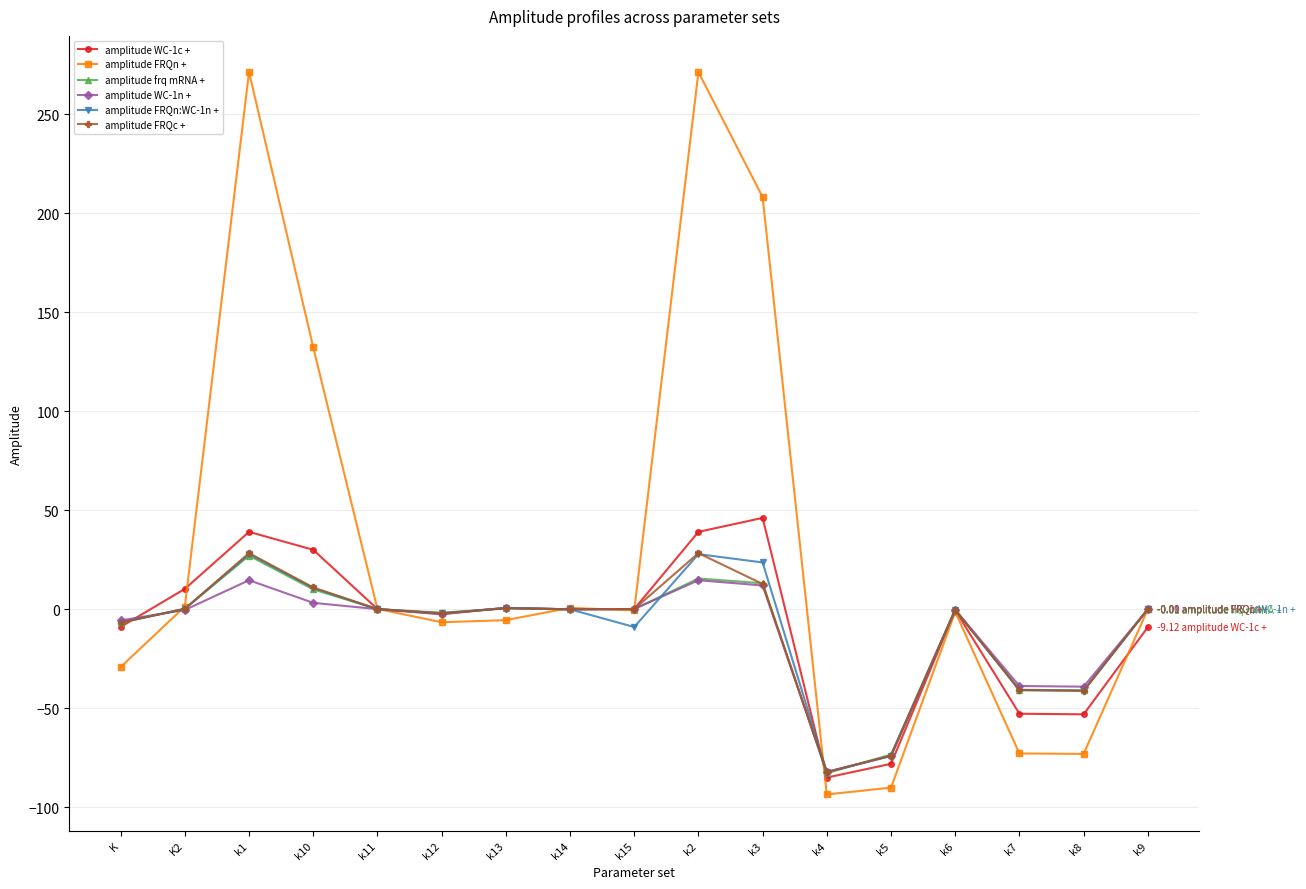

What is the label of the 17th point from the left?

k9